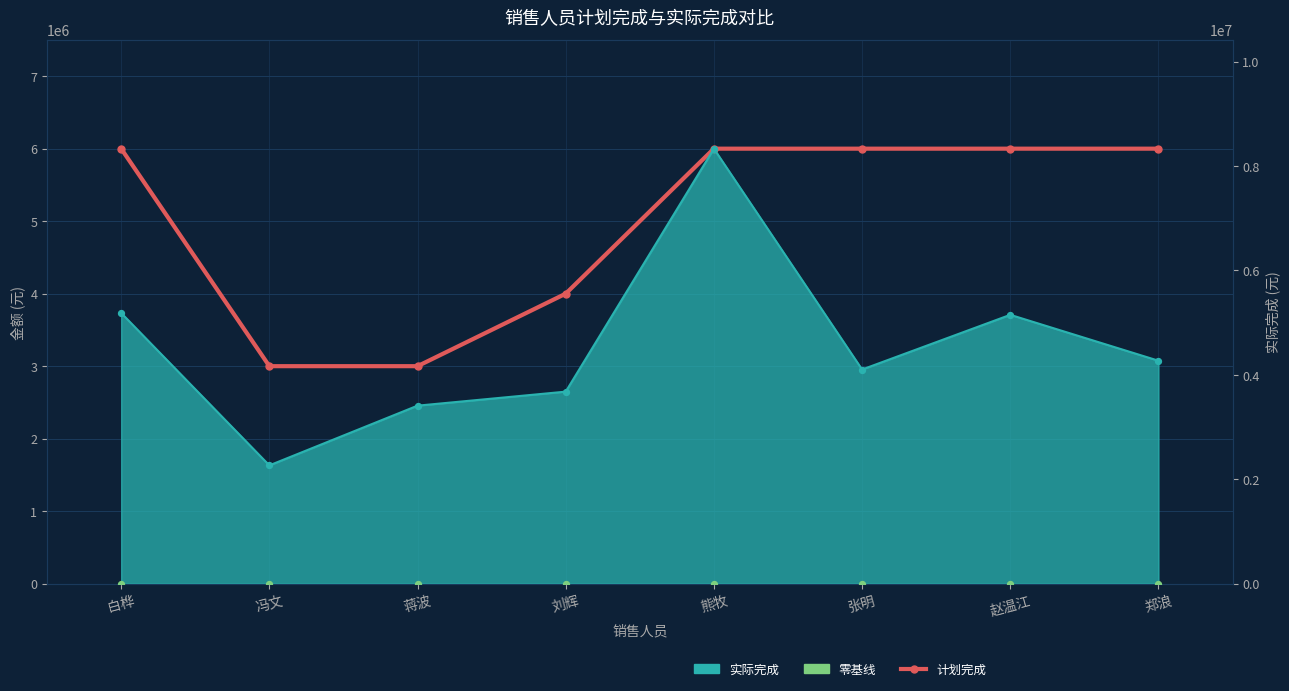

What is the ratio of the value at 冯文 to the value at 郑浪?

0.5